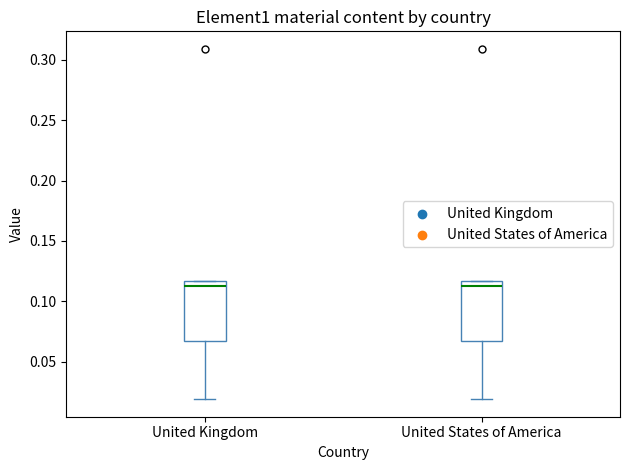

Where is the upper edge of the box for United Kingdom on the y-axis? The values are not printed on the chart, so give them approximately, as read against the axis.

0.115